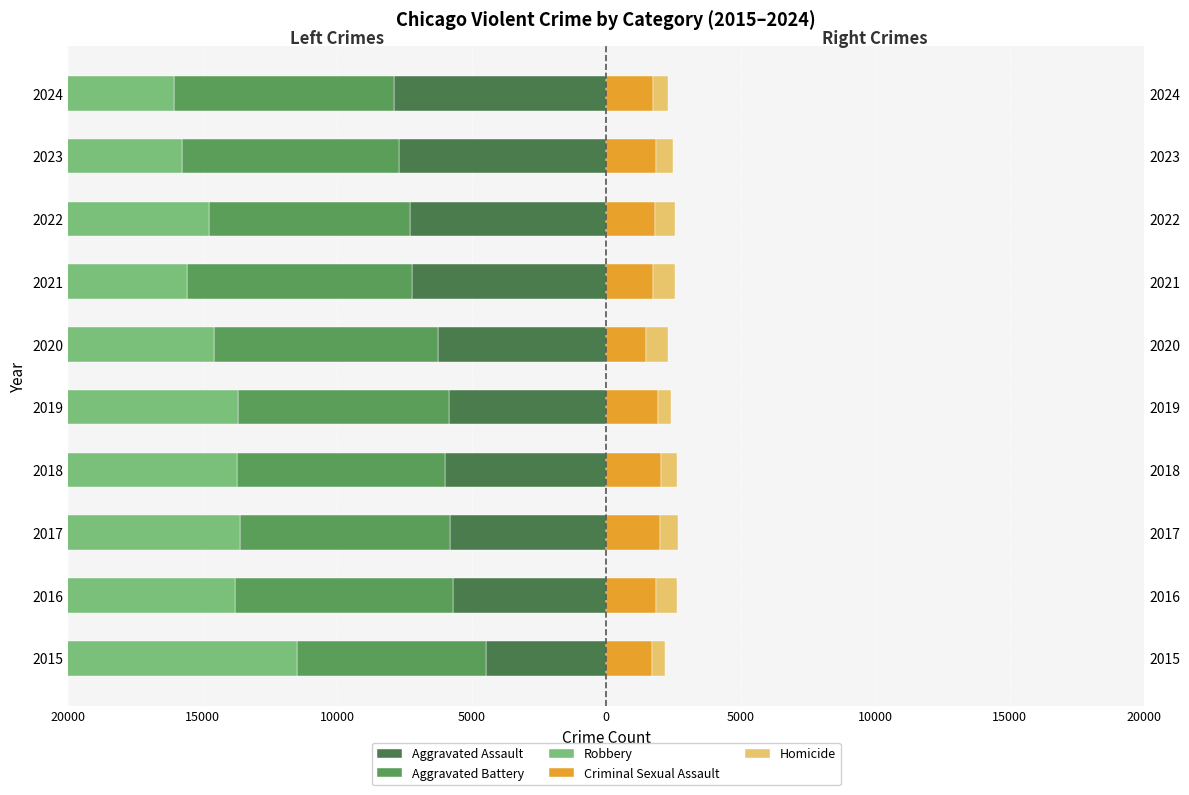

At 2017, list the series in order from smallest to largest.

Robbery, Aggravated Battery, Aggravated Assault, Homicide, Criminal Sexual Assault